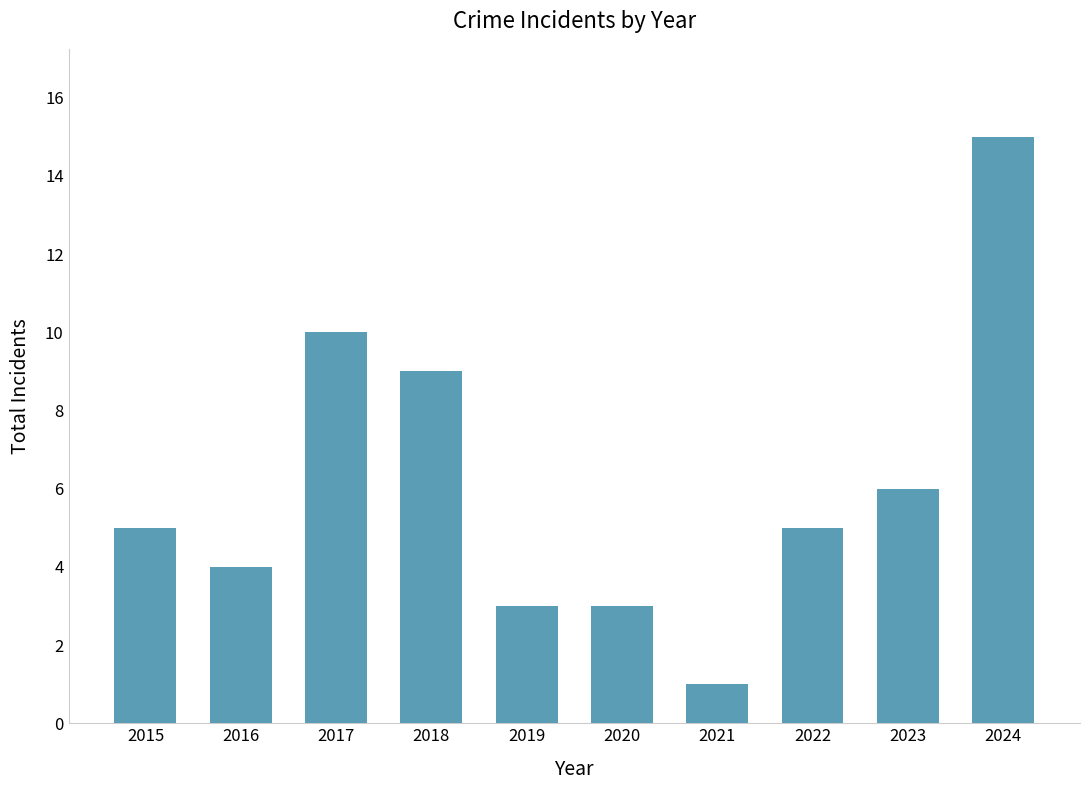

What is the smallest value displayed?

1